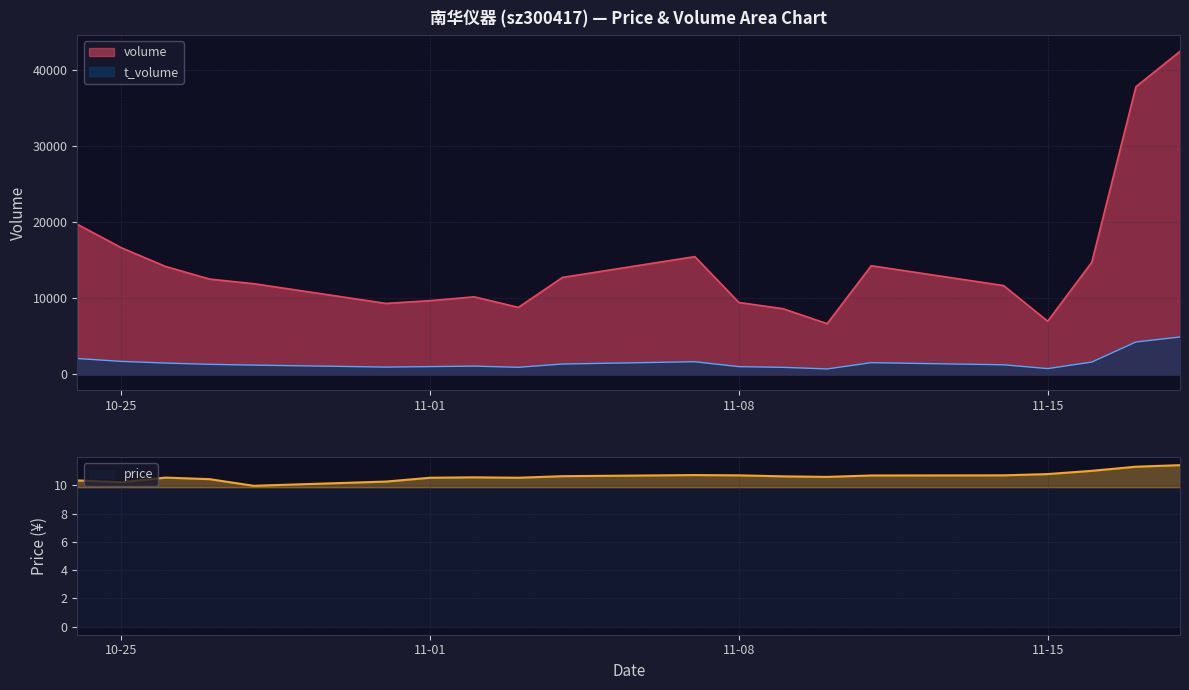

Rank the categories by t_volume value from lowest to highest.

2022-11-10, 2022-11-15, 2022-11-09, 2022-11-03, 2022-10-31, 2022-11-08, 2022-11-01, 2022-11-02, 2022-10-28, 2022-11-14, 2022-10-27, 2022-11-04, 2022-10-26, 2022-11-11, 2022-11-16, 2022-11-07, 2022-10-25, 2022-10-24, 2022-11-17, 2022-11-18